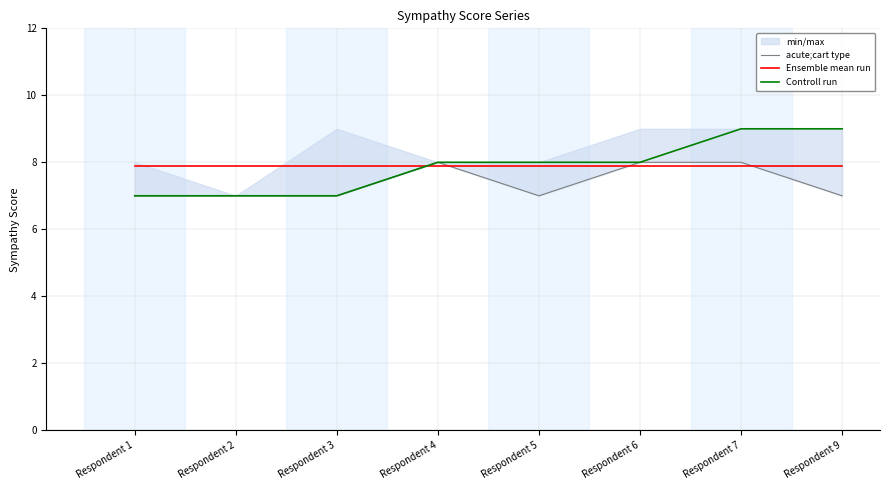

True or false: acute;cart type and Controll run cross at least once.

False